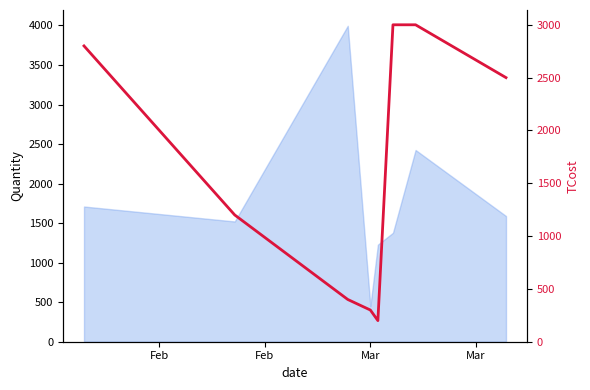

The value at Mar is 93. True or false?

False